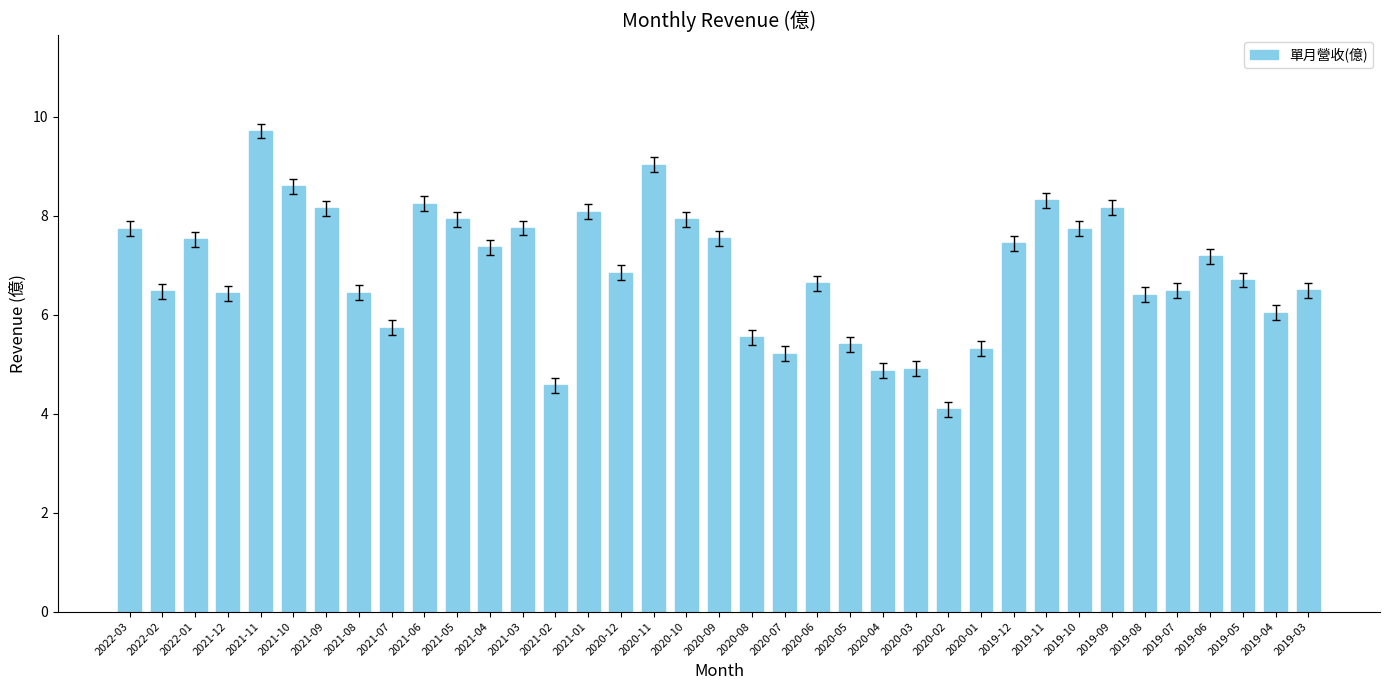

The chart shows a value of 7.4 at 2019-12. True or false?

True